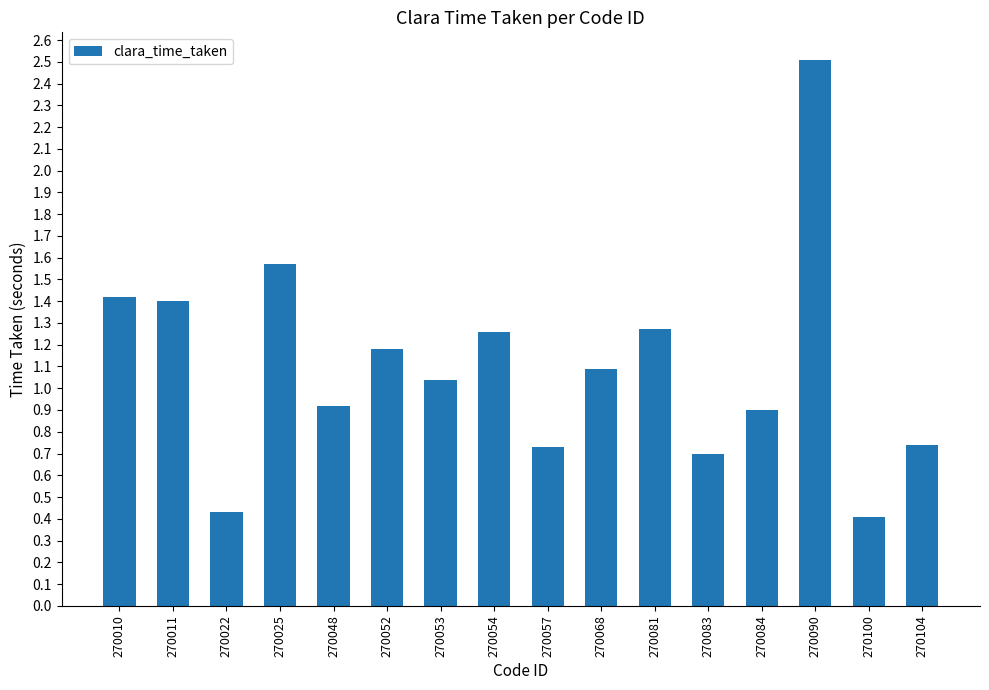

Between 270057 and 270052, which is larger?

270052